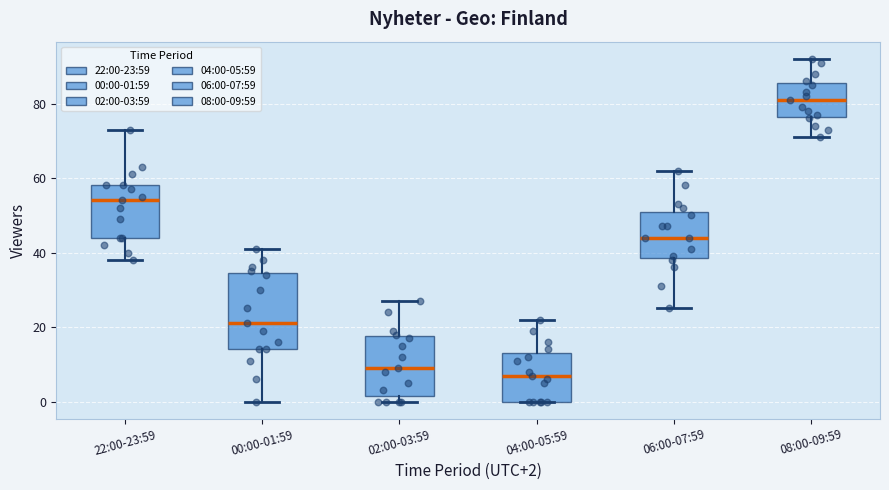

Which box is the tallest, from its lower edge to its upper edge?

00:00-01:59